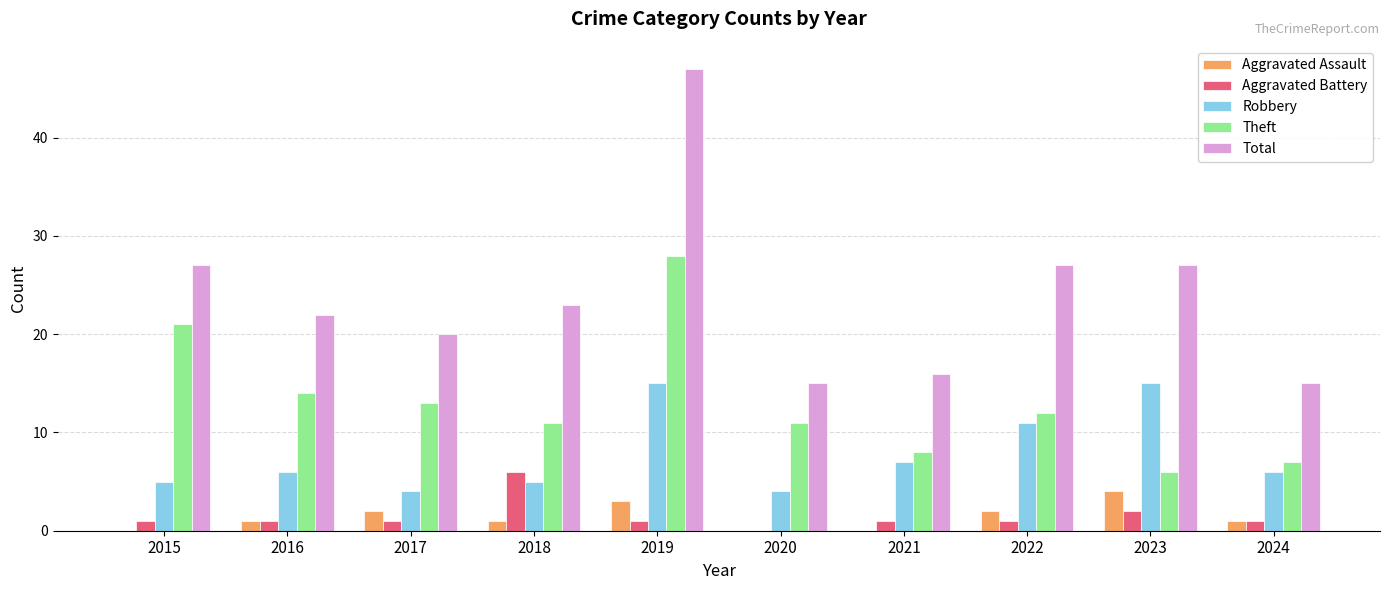

What is the approximate value of Aggravated Assault at 2022?

2